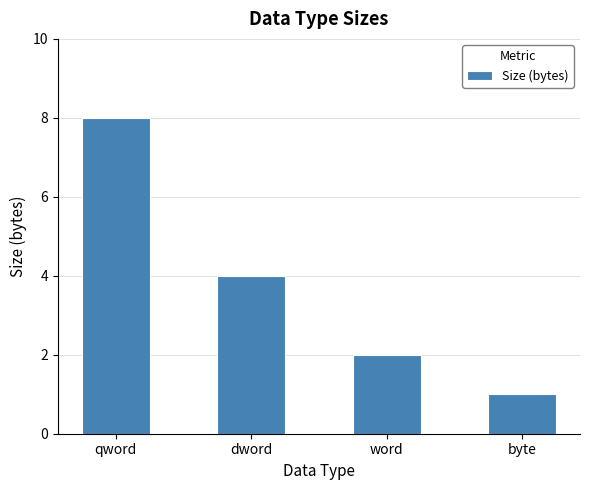

The chart shows a value of 3 at word. True or false?

False